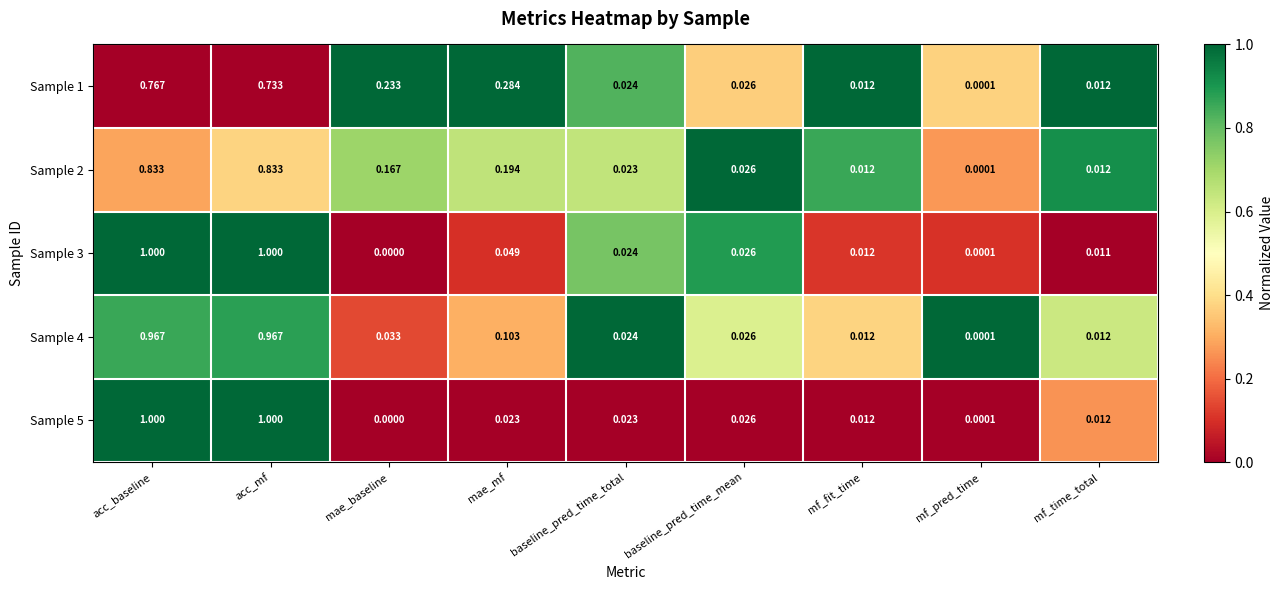

At which label does Sample 1 reach its peak?

acc_baseline